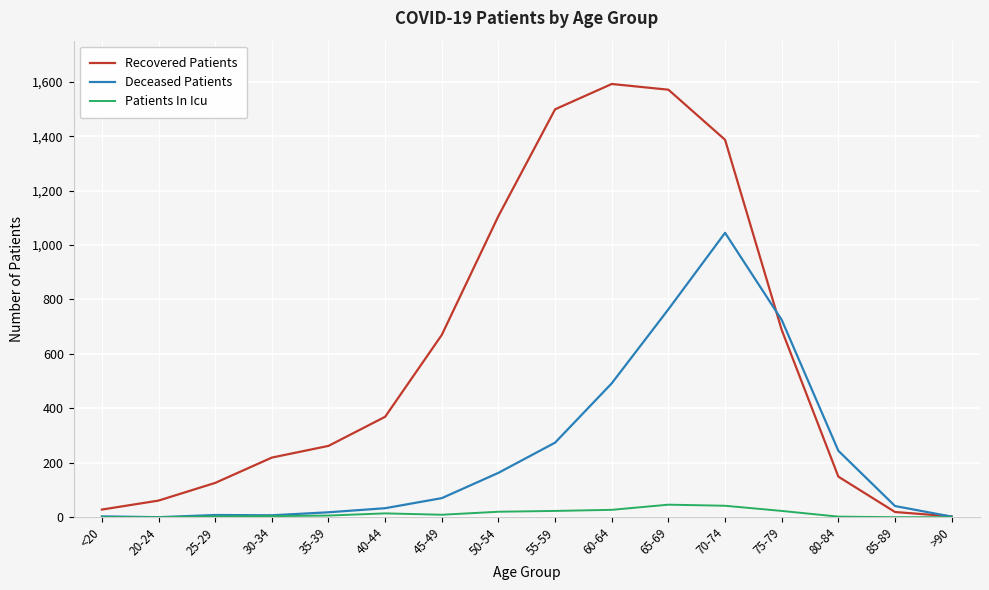

In Recovered Patients, how many points are higher than both neighbors (excluding endpoints)?

1